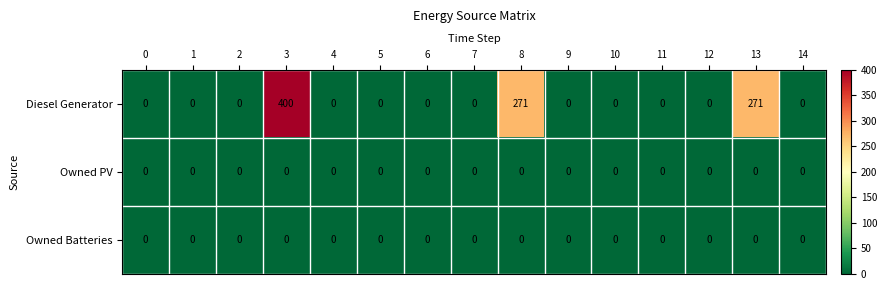

Which category has the highest value across all series?

3